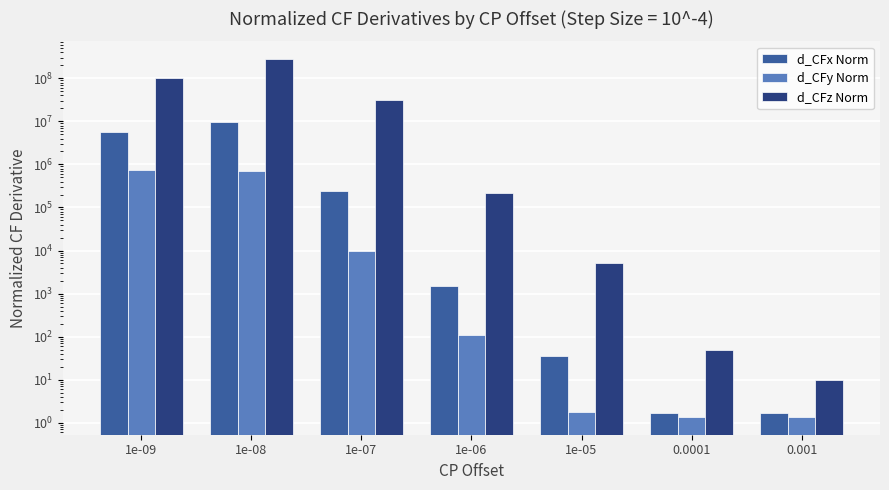

Which series has the largest total across all categories?

d_CFz Norm